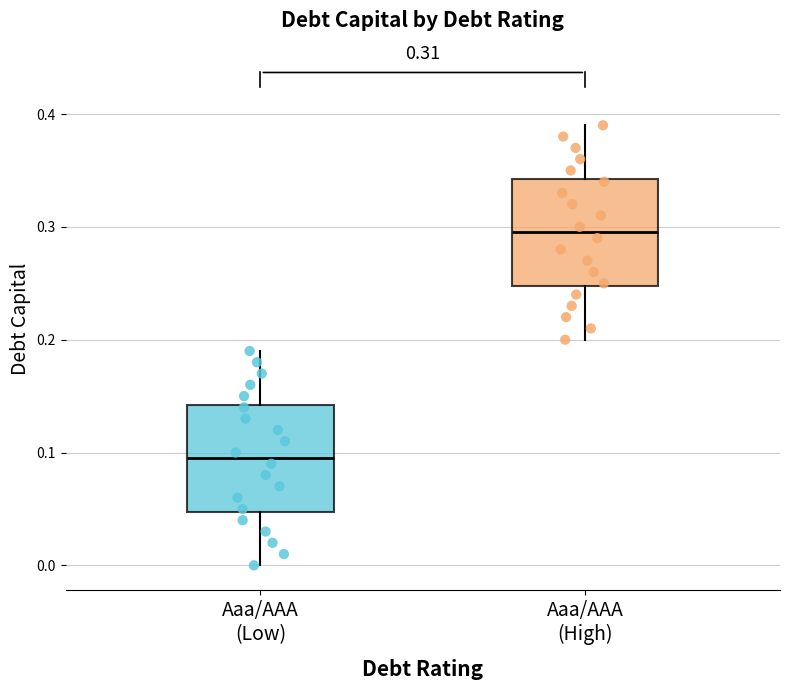

Which box has the highest median line?

Aaa/AAA (High)